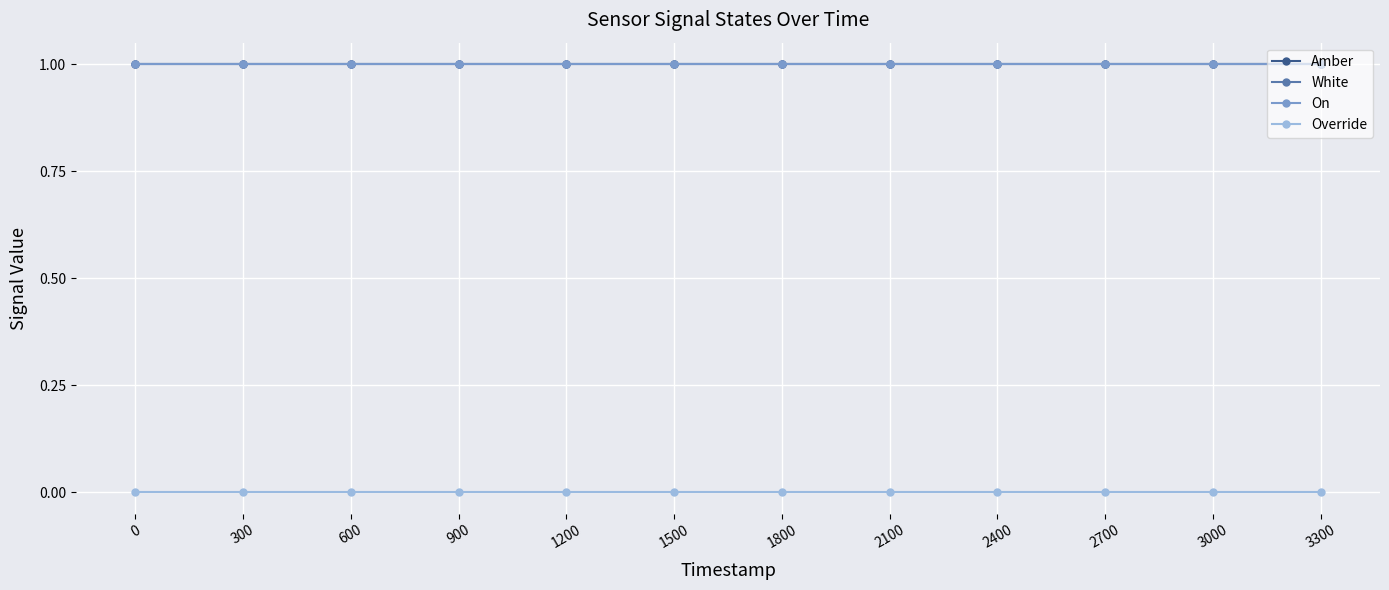

What is the sum of all Amber values?

12